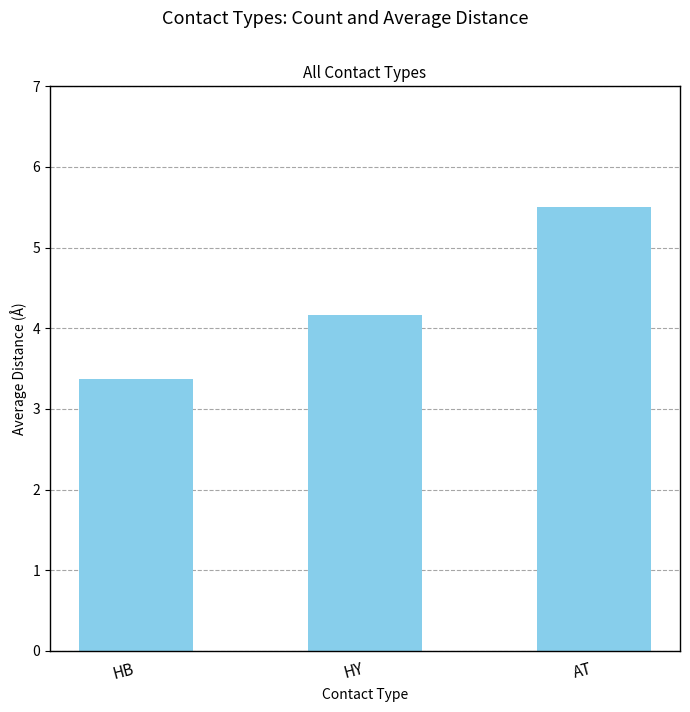

Rank the categories by value from lowest to highest.

HB, HY, AT